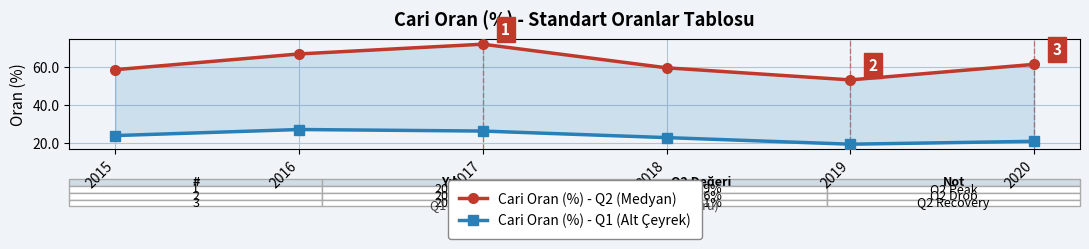

What is the value of the Cari Oran (%) - Q2 (Medyan) point at the 5th from the left?

53.4